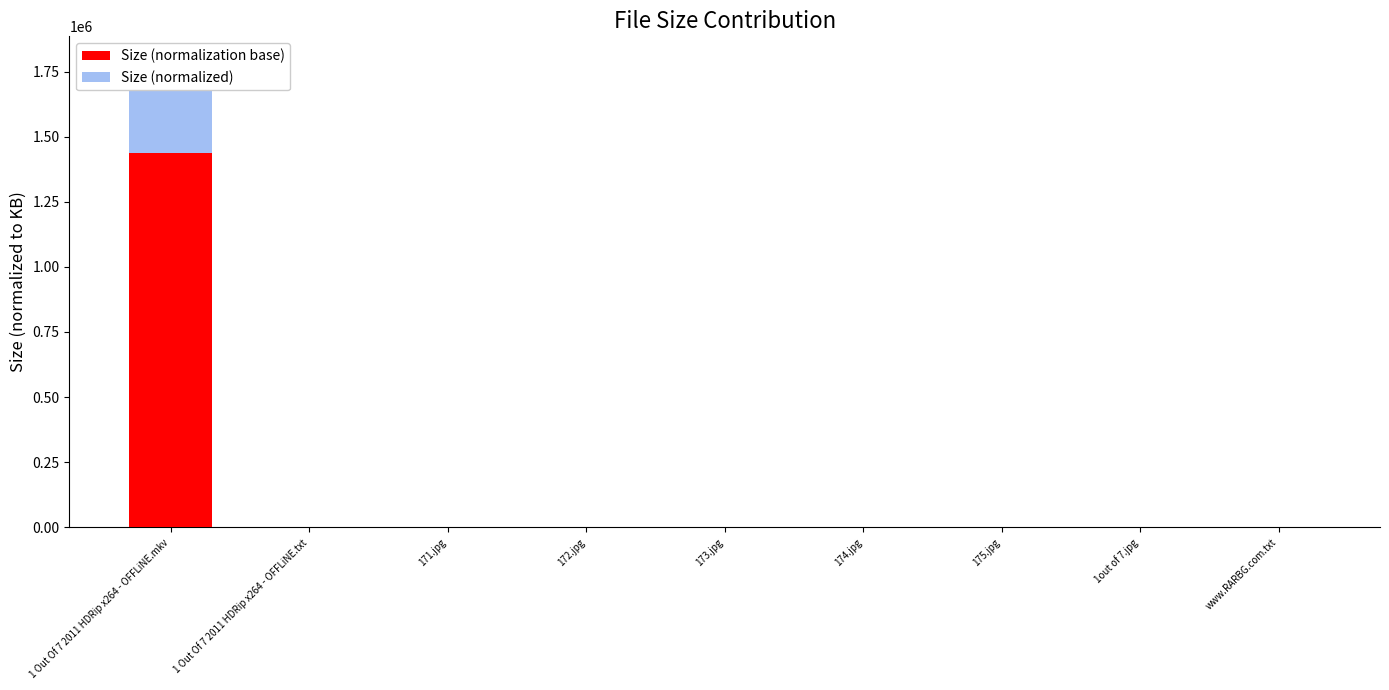

Rank the series by their maximum value, from lowest to highest.

Size (normalization base), Size (normalized)